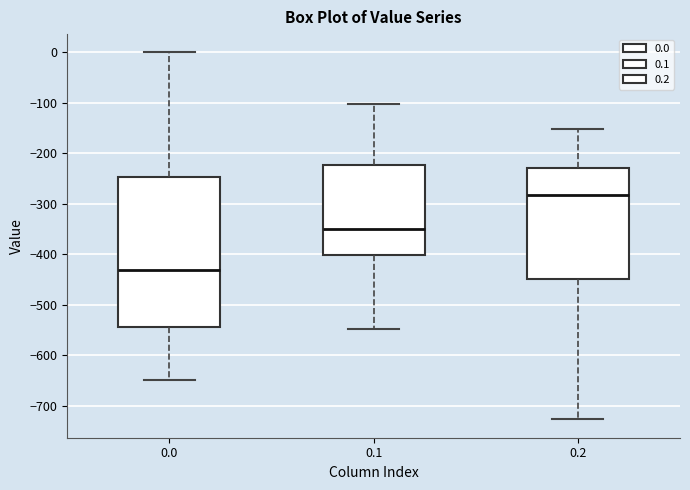

Which box is the tallest, from its lower edge to its upper edge?

0.0